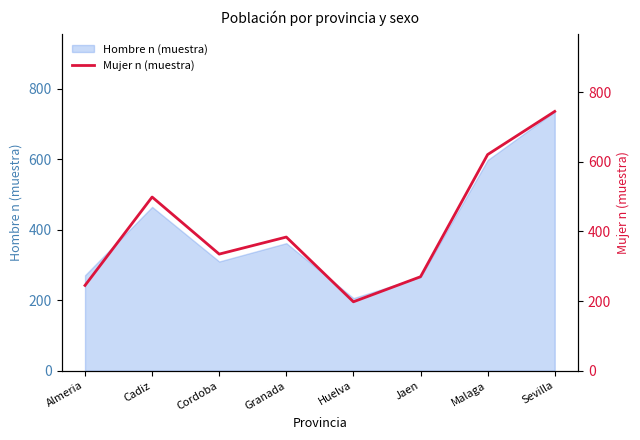

What is the smallest value displayed?

198